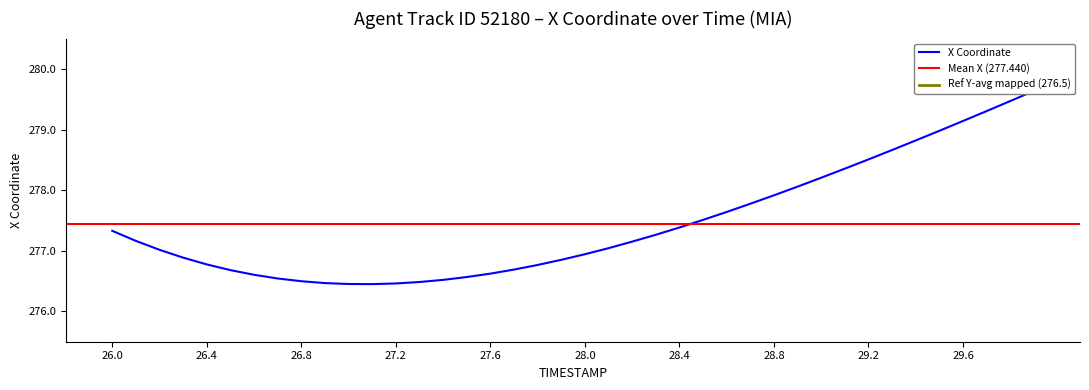

Read the value at 28.4.

277.4